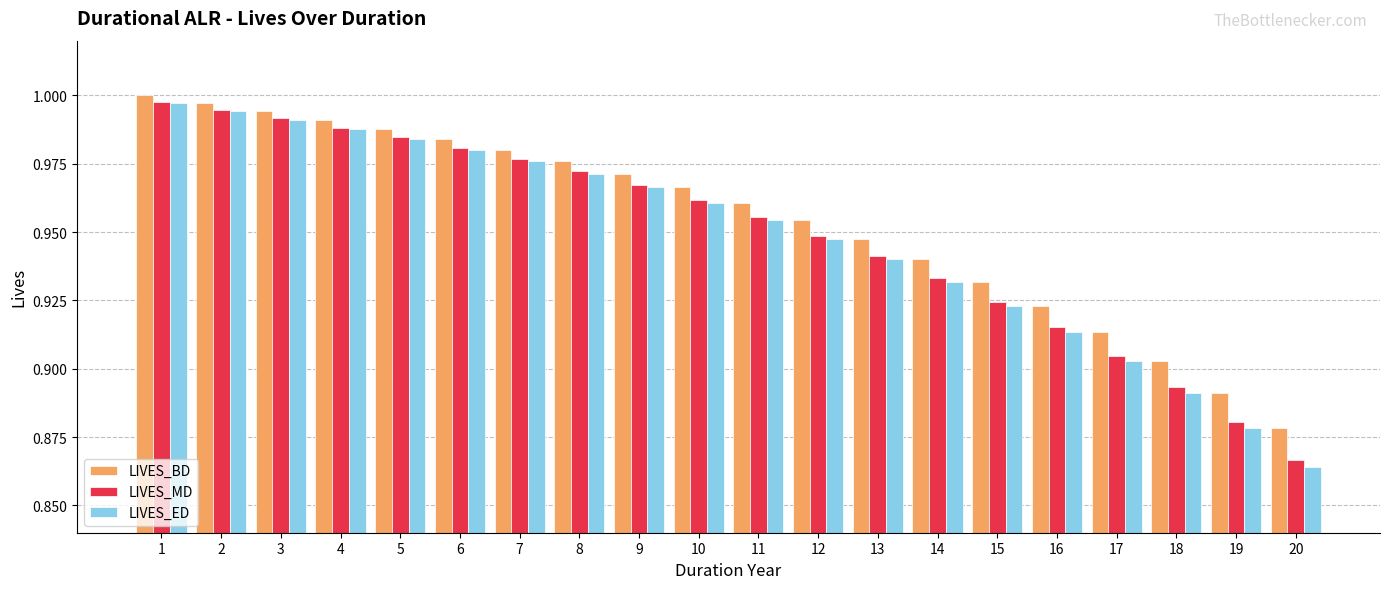

Does the chart contain any negative values?

No